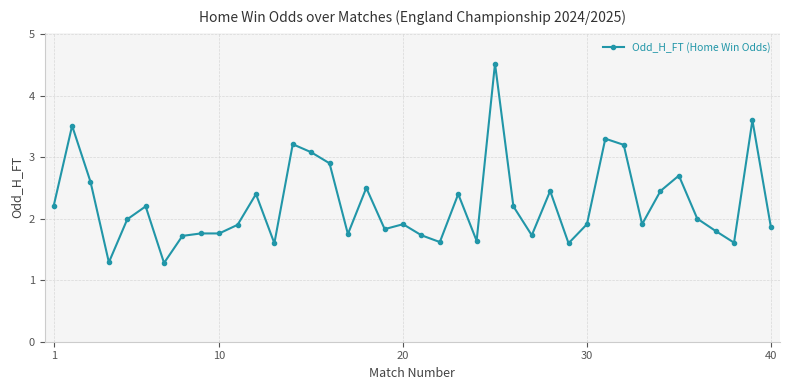

What is the value of the 29th point from the left?

1.6